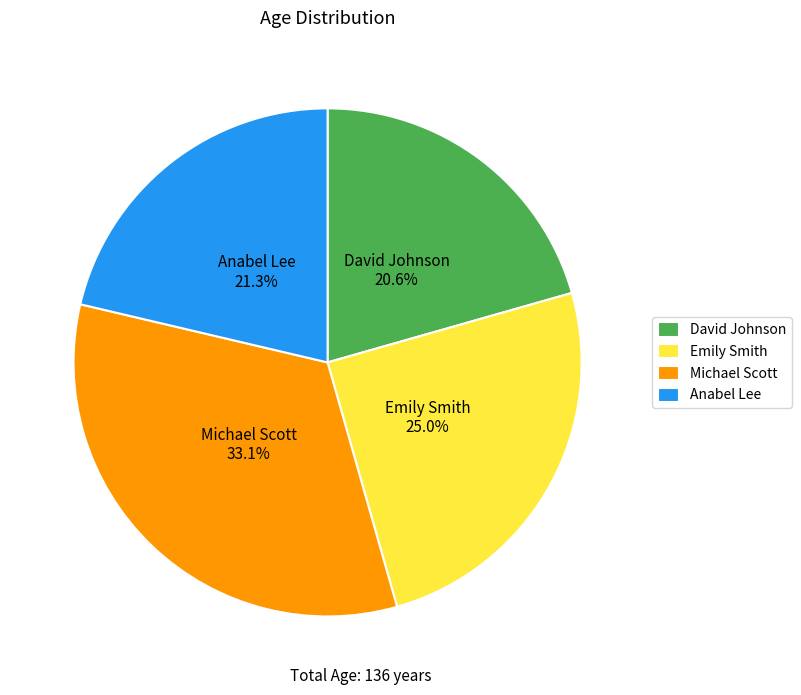

Which has a higher value, Anabel Lee or Michael Scott?

Michael Scott